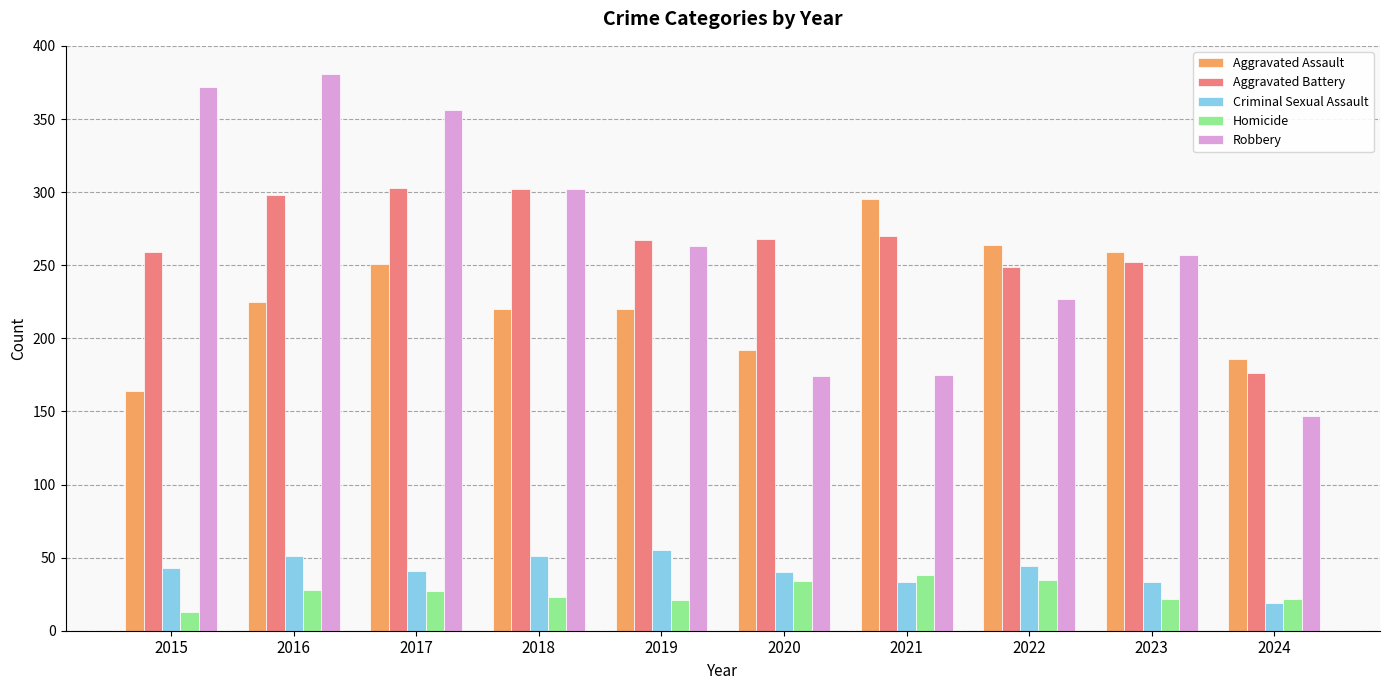

True or false: Aggravated Battery has a value of 275 at 2024.

False